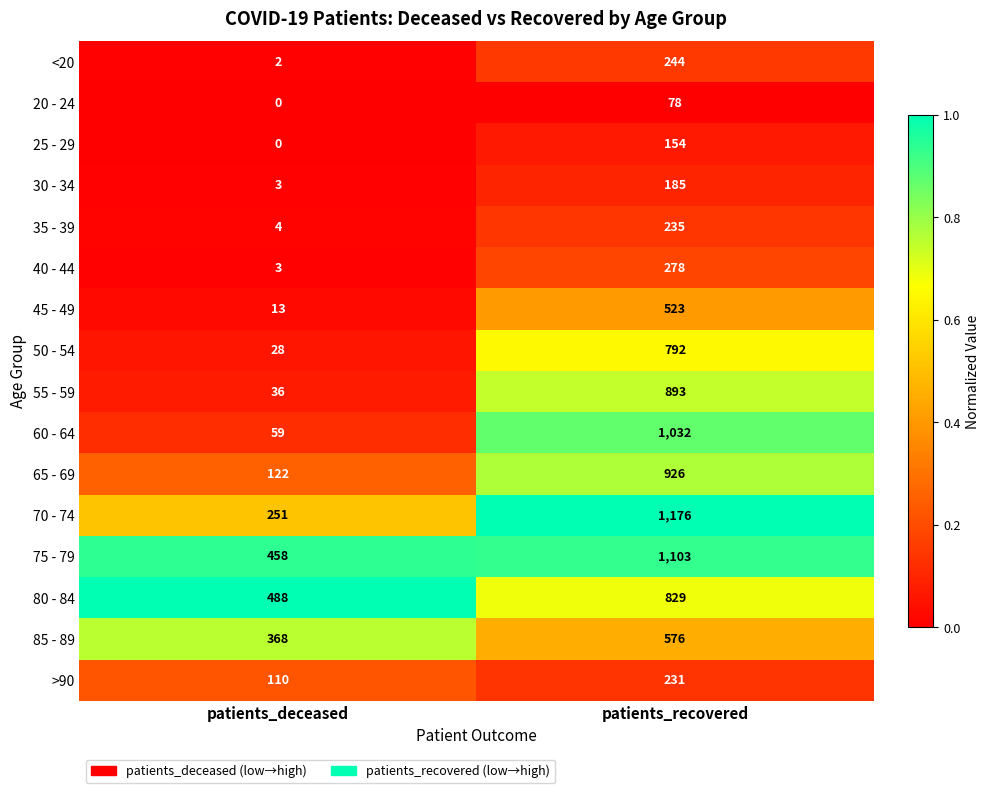

Where is 45 - 49 nearest to the value 268?

patients_deceased